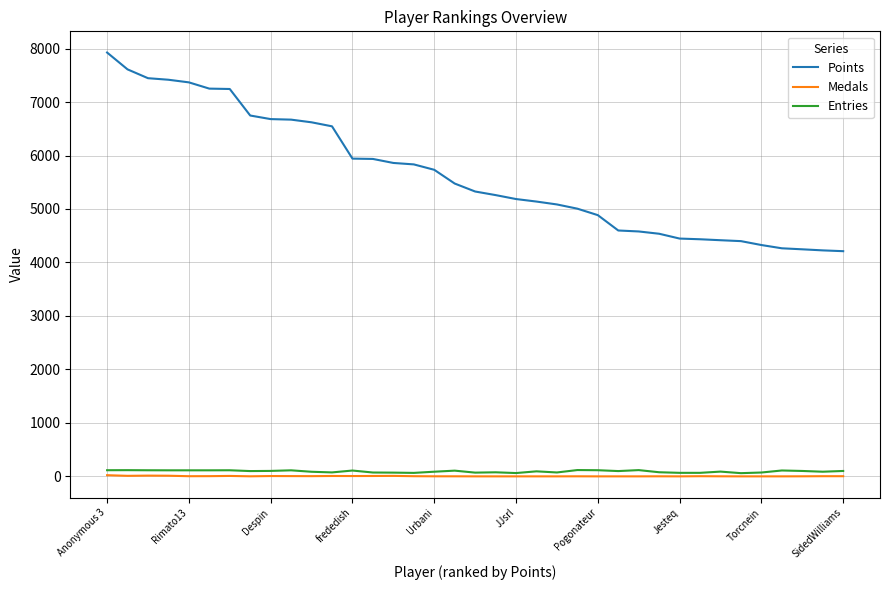

True or false: Points and Entries intersect in this chart.

False